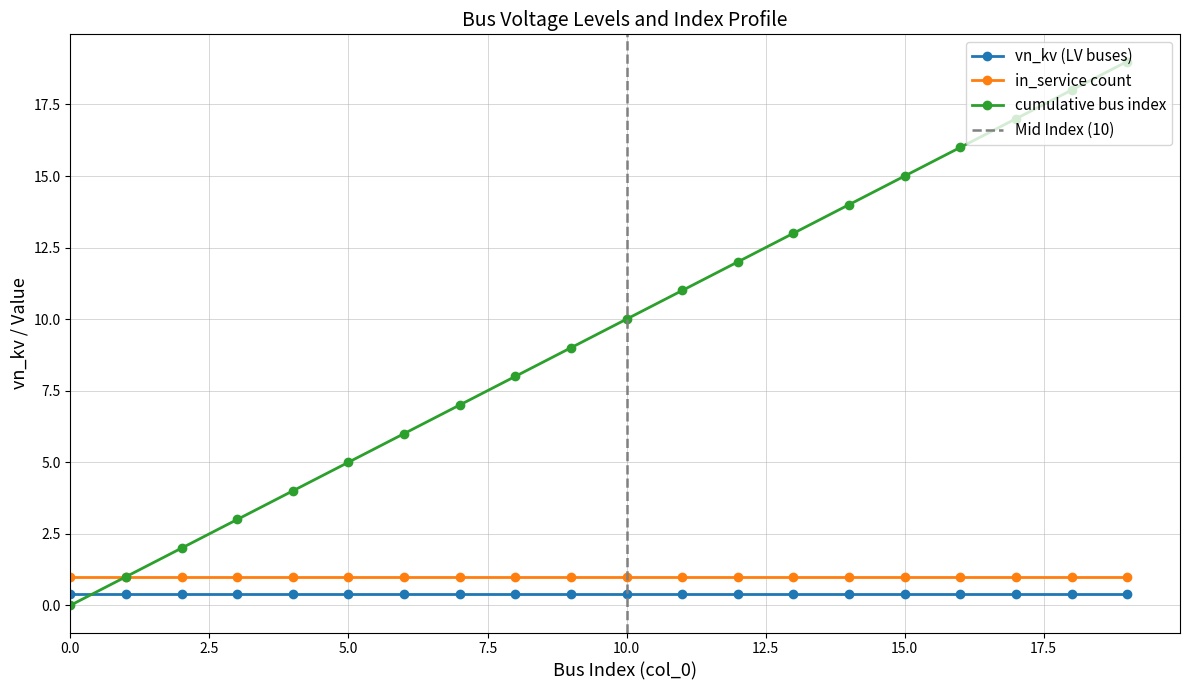

How many distinct data groups are displayed?

3